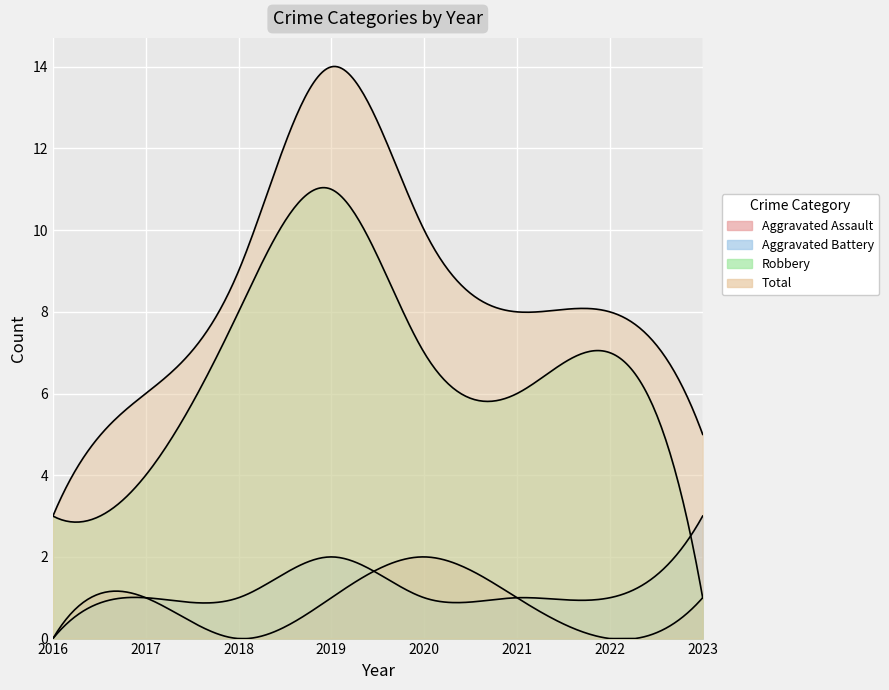

At which category is the sum across all series the highest?

2019